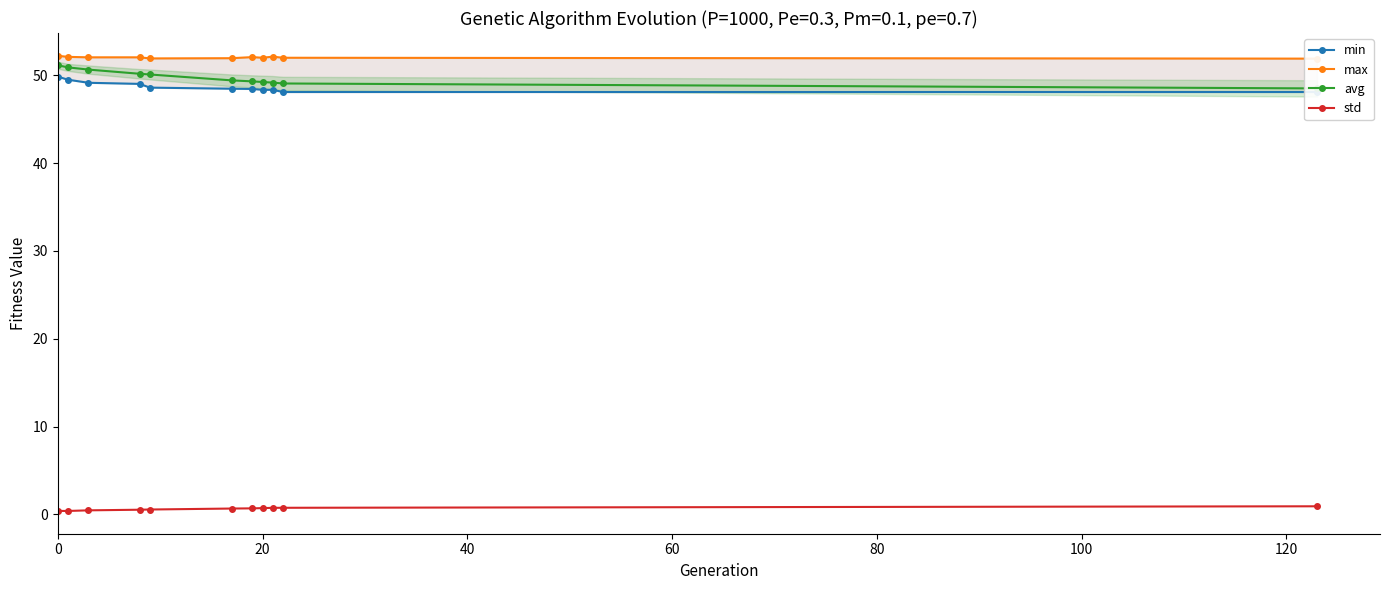

What is the value of the avg point at the 2nd from the left?

50.9